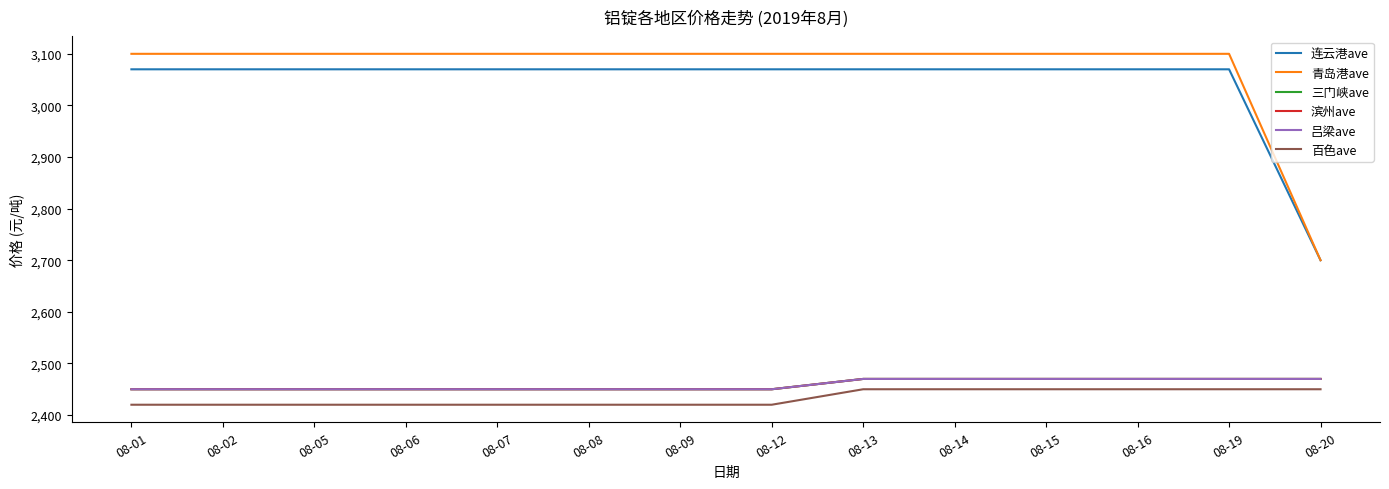

Does the chart have visible grid lines?

No